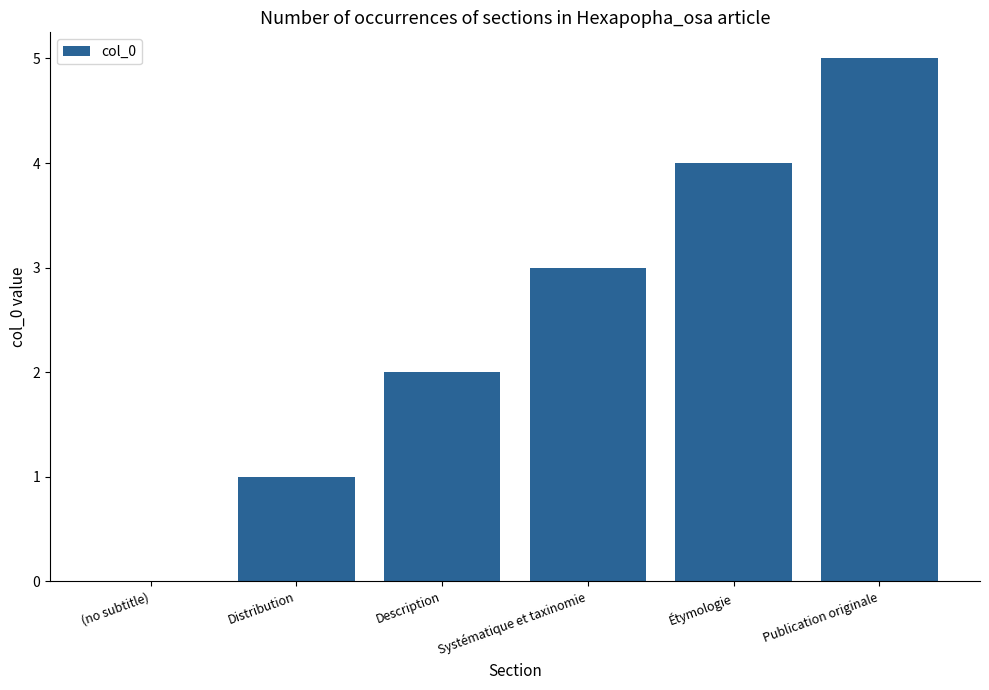

What is the sum of the values at Distribution and Publication originale?

6